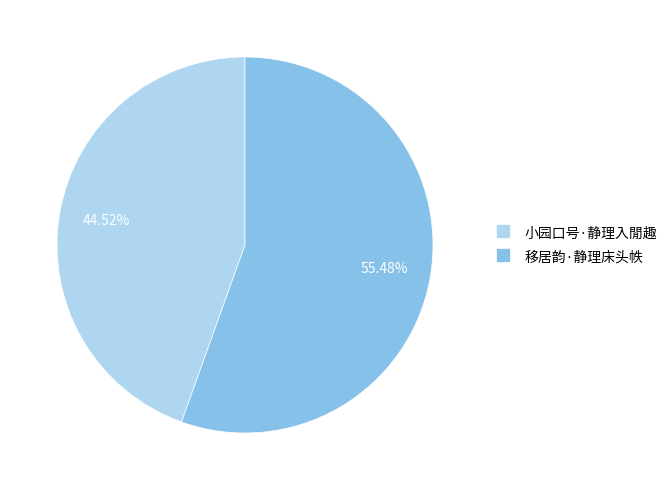

To the nearest percent, what percentage of the pie is 移居韵·静理床头帙?

55%